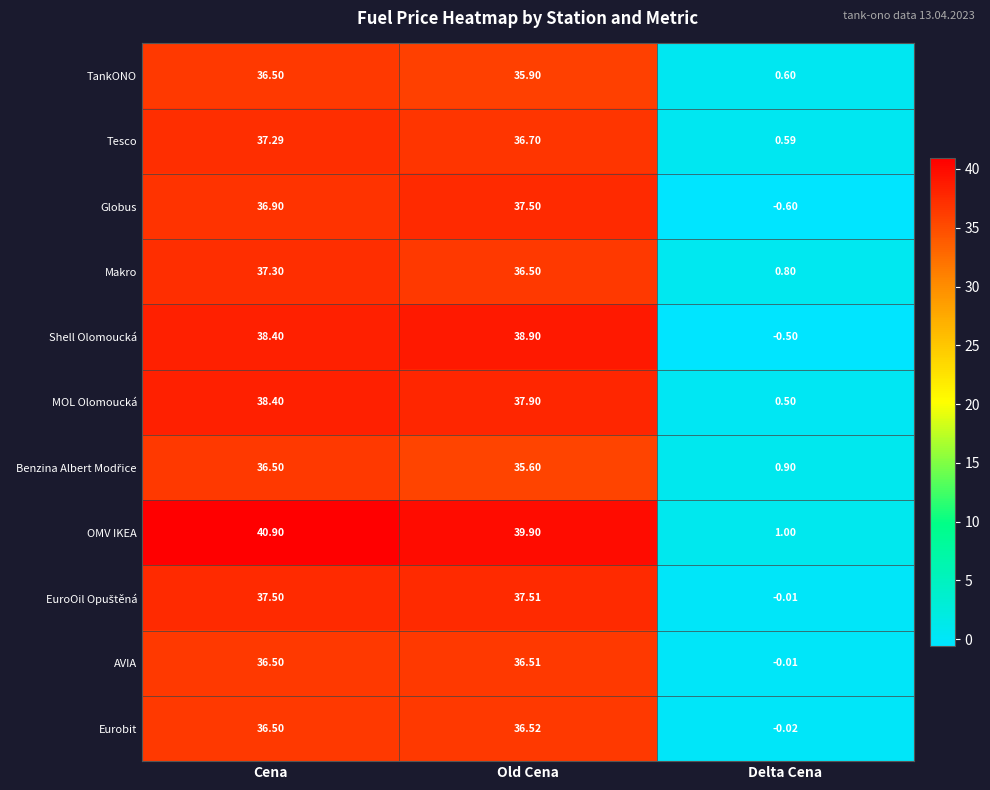

List the labels in order of TankONO value, largest first.

Cena, Old Cena, Delta Cena